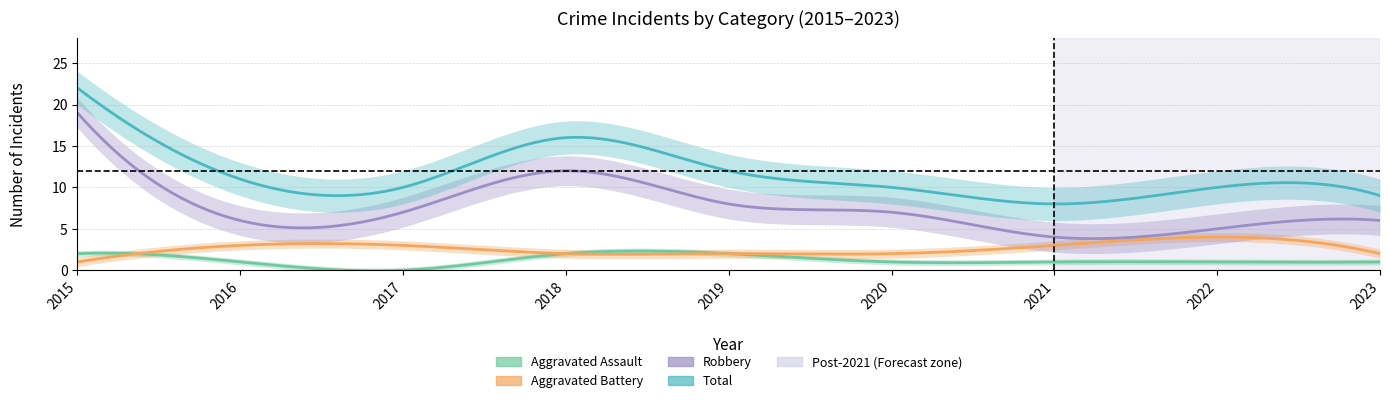

Reading left to right, extract all data points from this chart.

Aggravated Assault: 2	1	0	2	2	1	1	1	1
Aggravated Battery: 1	3	3	2	2	2	3	4	2
Robbery: 19	6	7	12	8	7	4	5	6
Total: 22	11	10	16	12	10	8	10	9